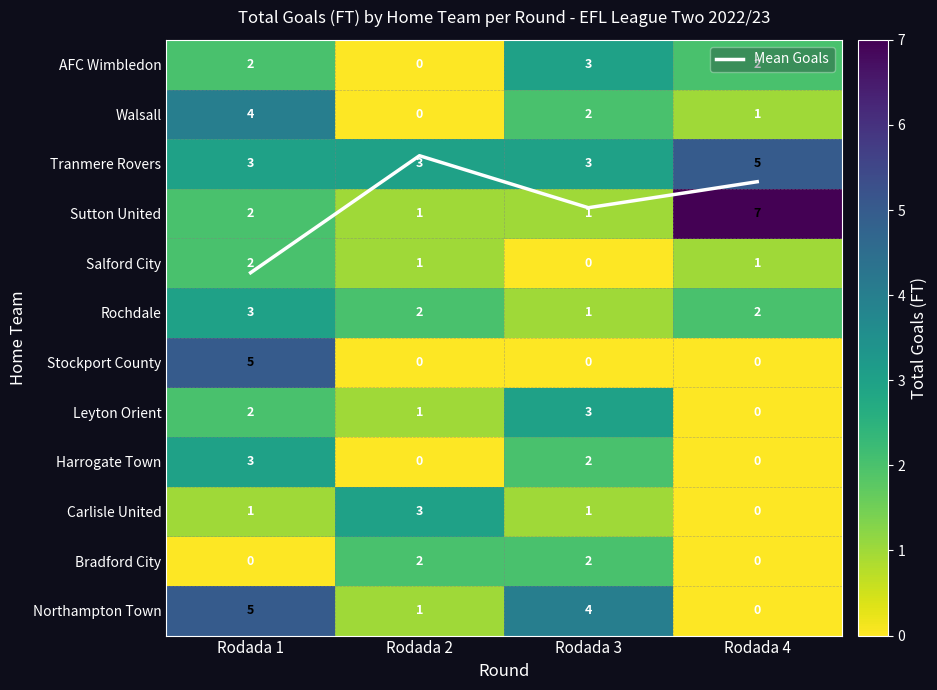

At how many categories does at least one series exceed 4?

2